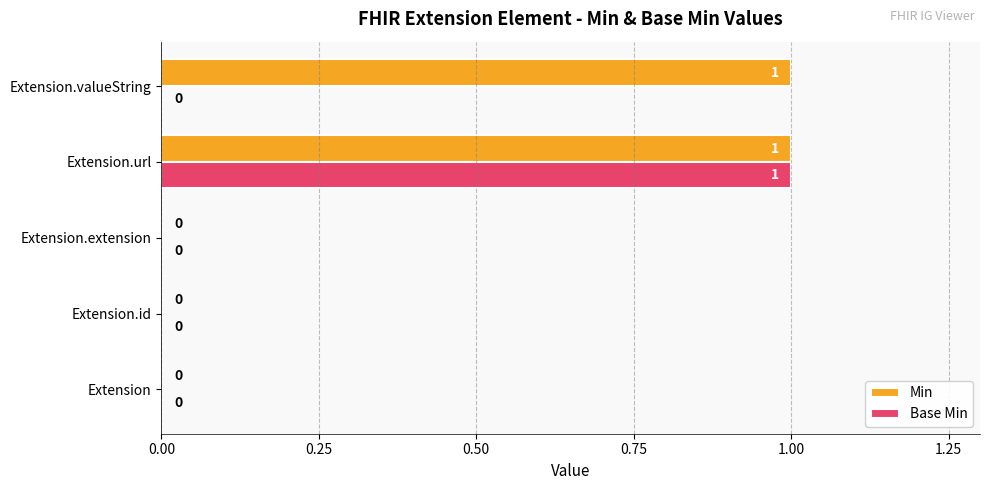

Is it true that Min equals 1 at Extension.valueString?

True